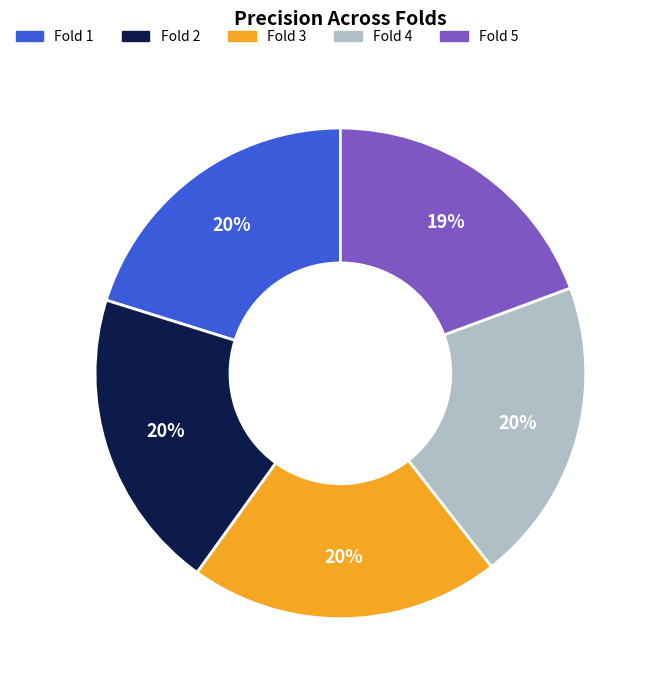

Is there any slice that represents more than half of the pie?

No